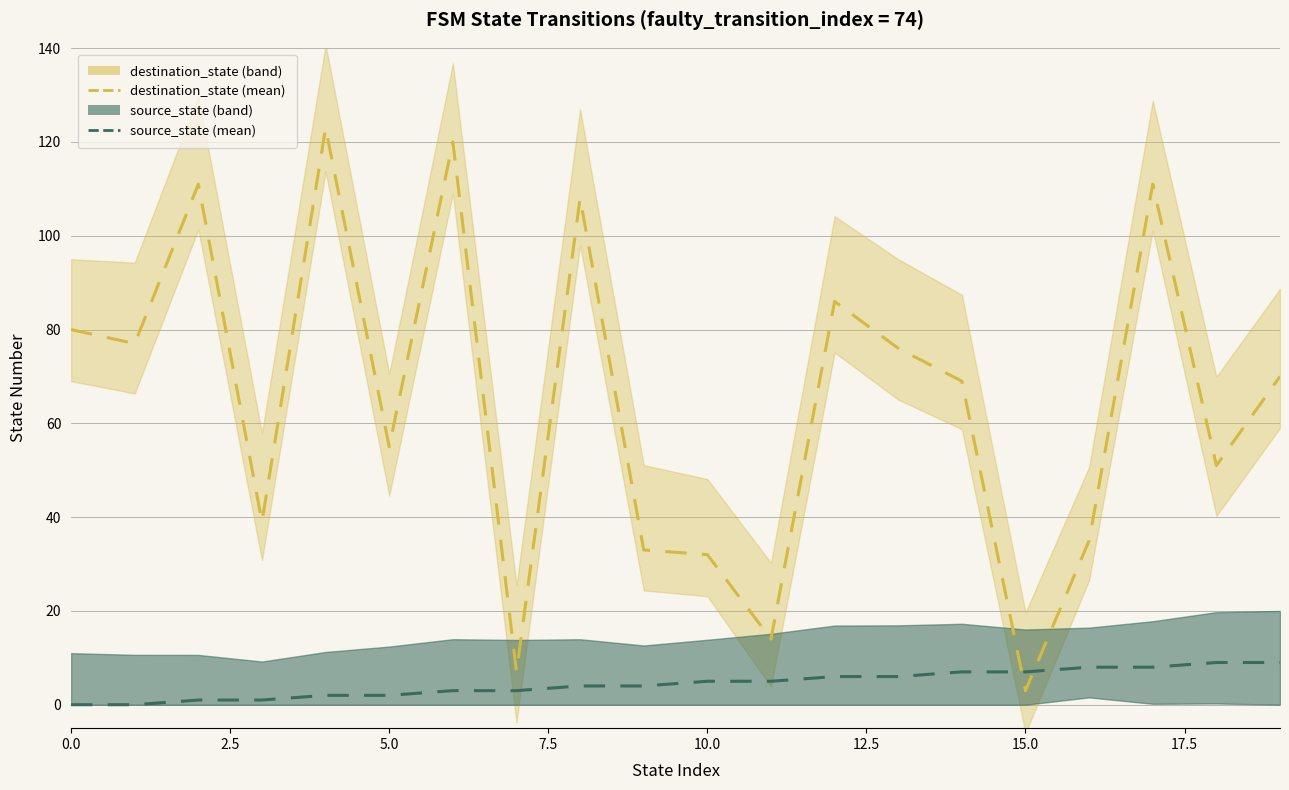

Which series has the largest total across all categories?

destination_state